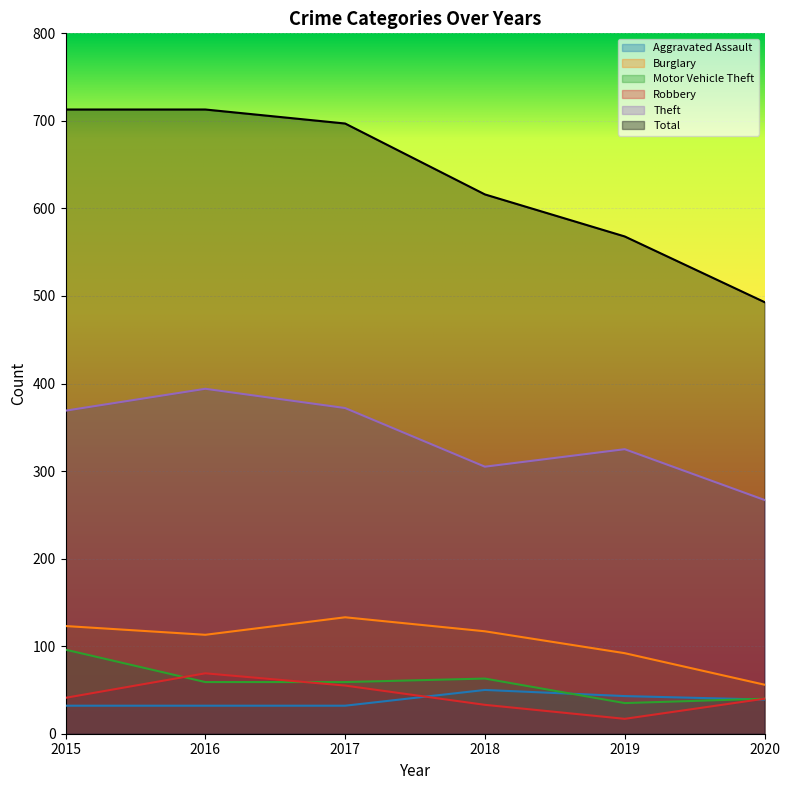

Between 2017 and 2016, which is larger?

2017